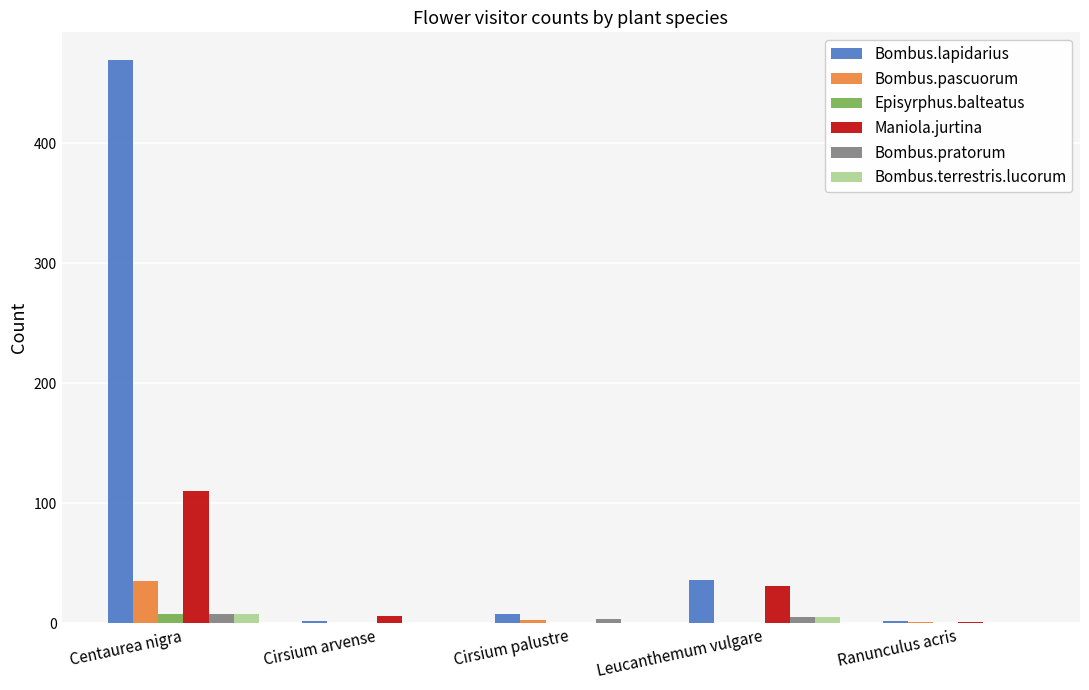

What is the highest value of the Episyrphus.balteatus series?

8